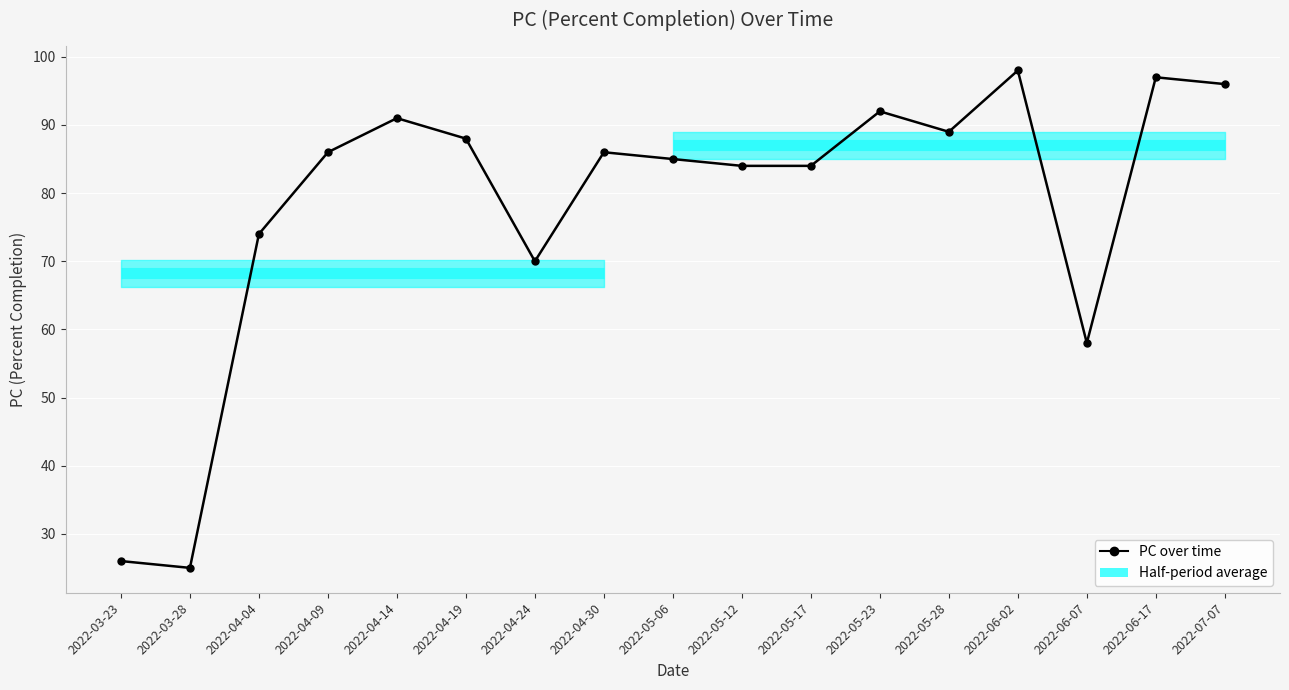

What position from the left is 2022-06-02?

14